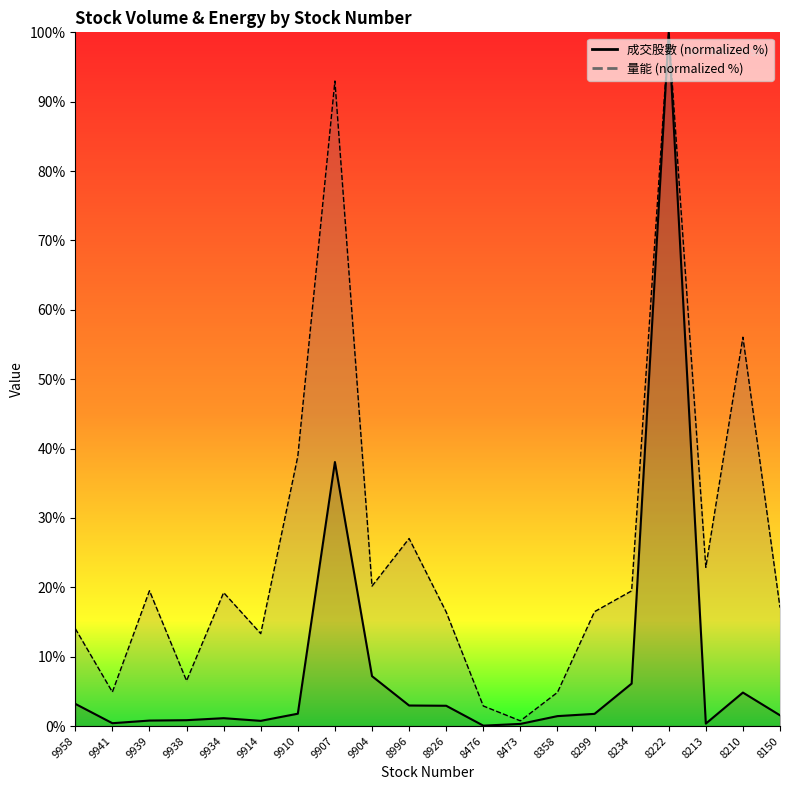

At how many categories does at least one series exceed 65?

2